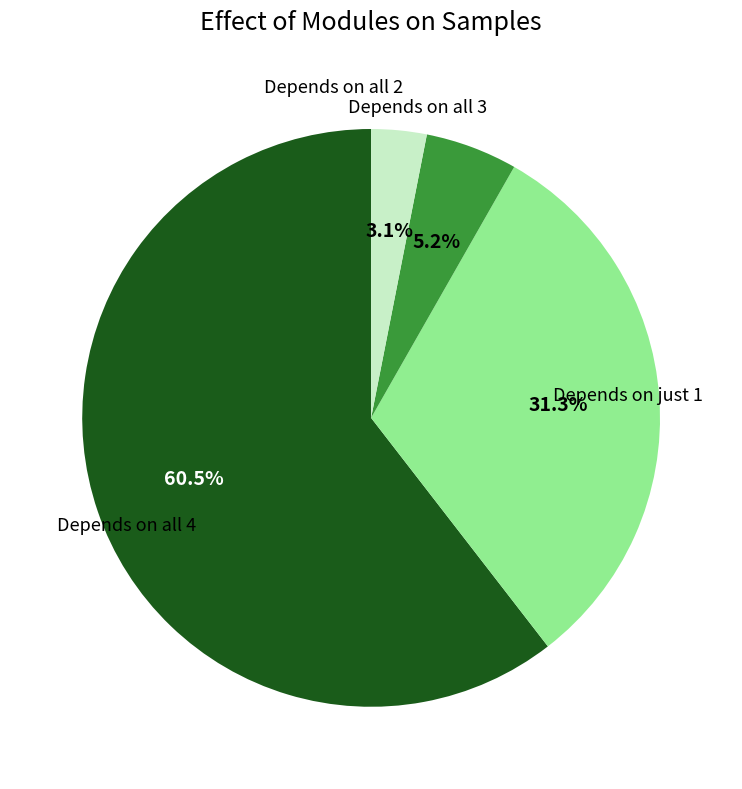

Does any single category account for the majority?

Yes